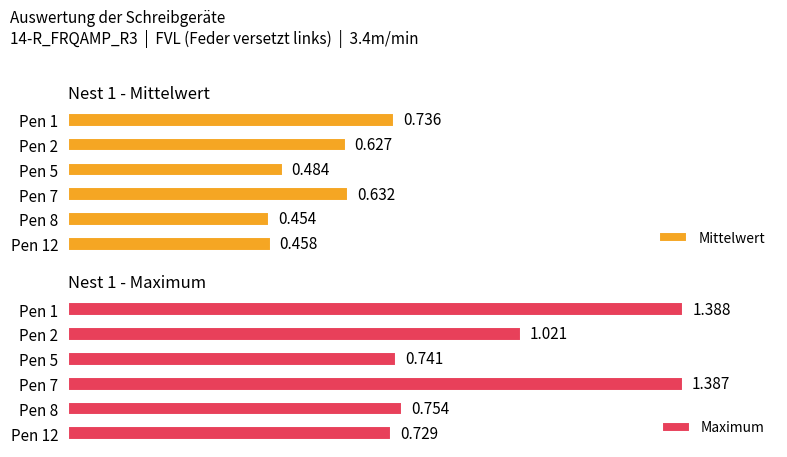

What is the sum of all Mittelwert values?

3.4